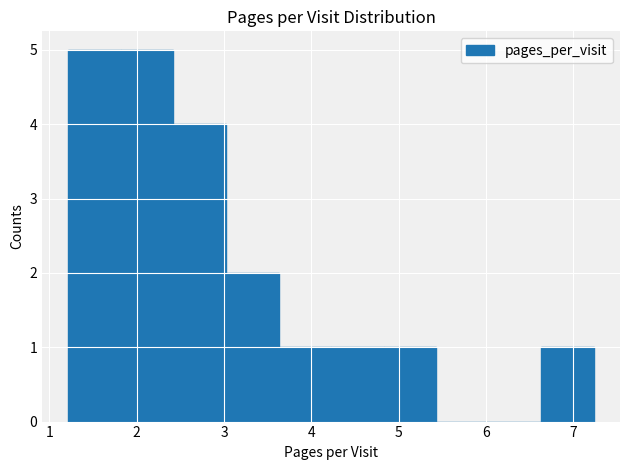

How tall is the bar that spans 2.4 to 3.0 on the x-axis? Neither the bar edges nor the heights are printed on the chart, so give them approximately, as read against the axes.

4